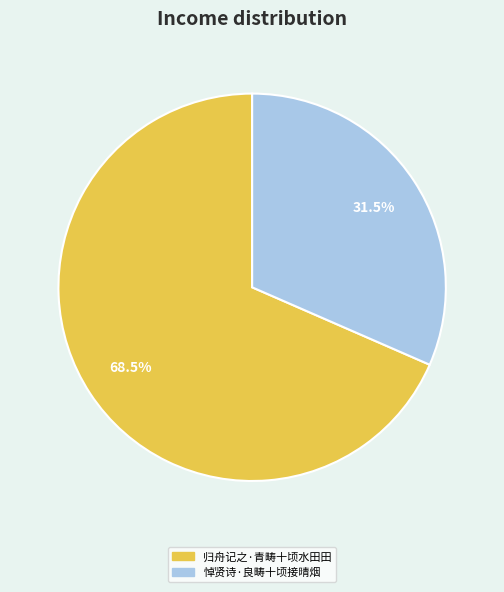

What is the smallest slice in the pie chart?

悼贤诗·良畴十顷接晴烟